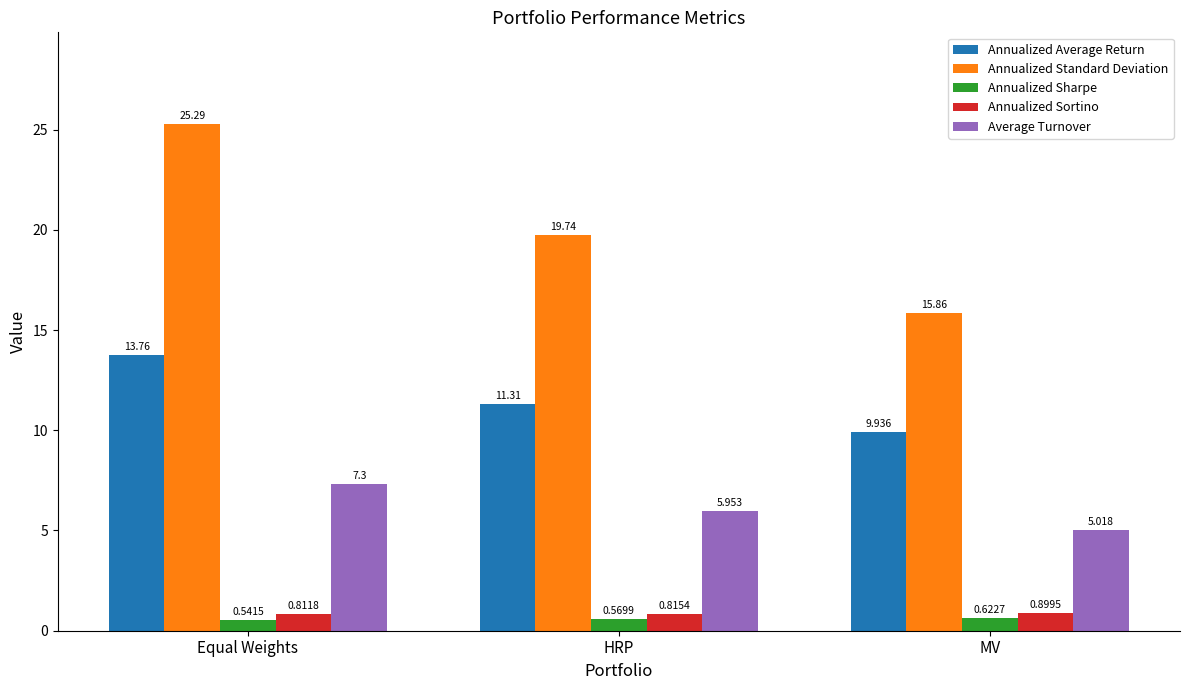

What is the value of the Annualized Standard Deviation bar at the 1st from the left?

25.3